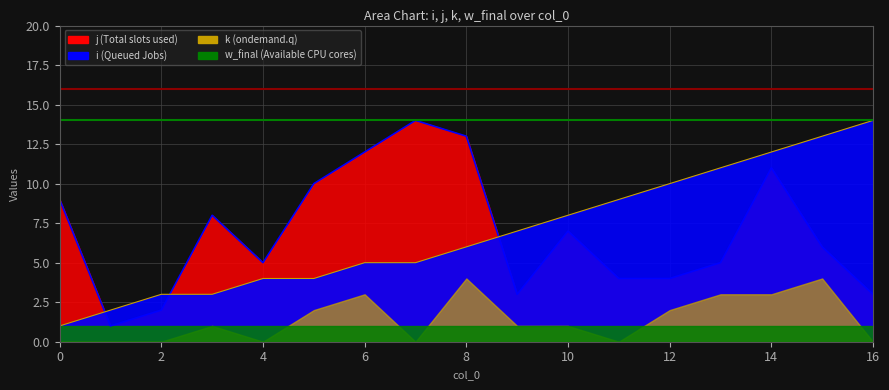

What is the difference between the highest and lowest values at 14?

1